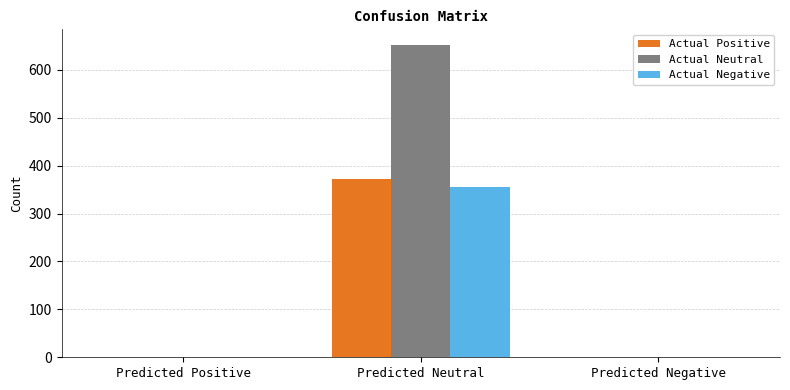

Reading left to right, transcribe all the data shown in this chart.

Actual Positive: 0	373	0
Actual Neutral: 0	652	0
Actual Negative: 0	356	0